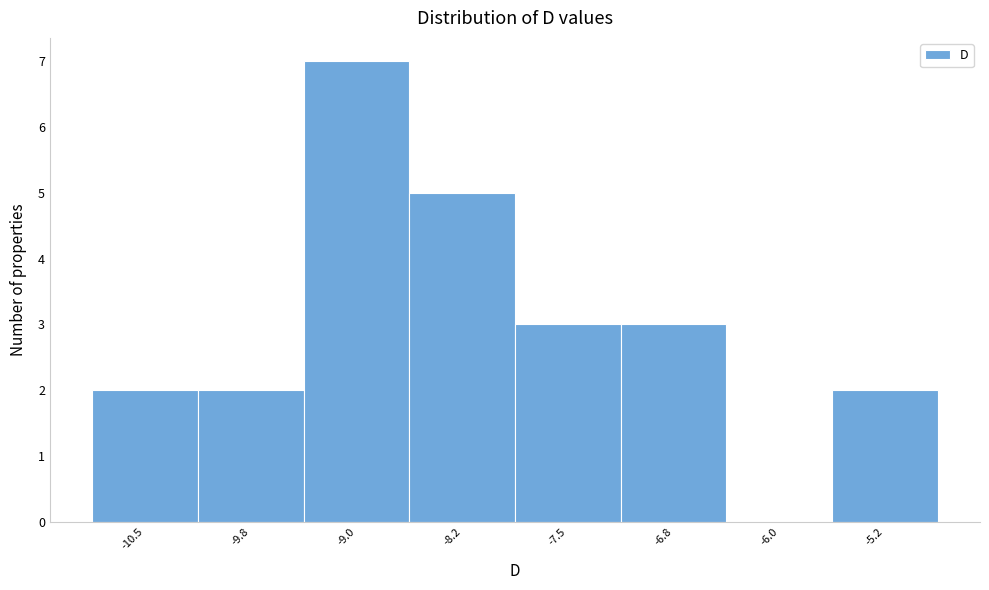

Reading left to right, list all the values displayed in this chart.

-10.5=2	-9.8=2	-9.0=7	-8.2=5	-7.5=3	-6.8=3	-6.0=0	-5.2=2